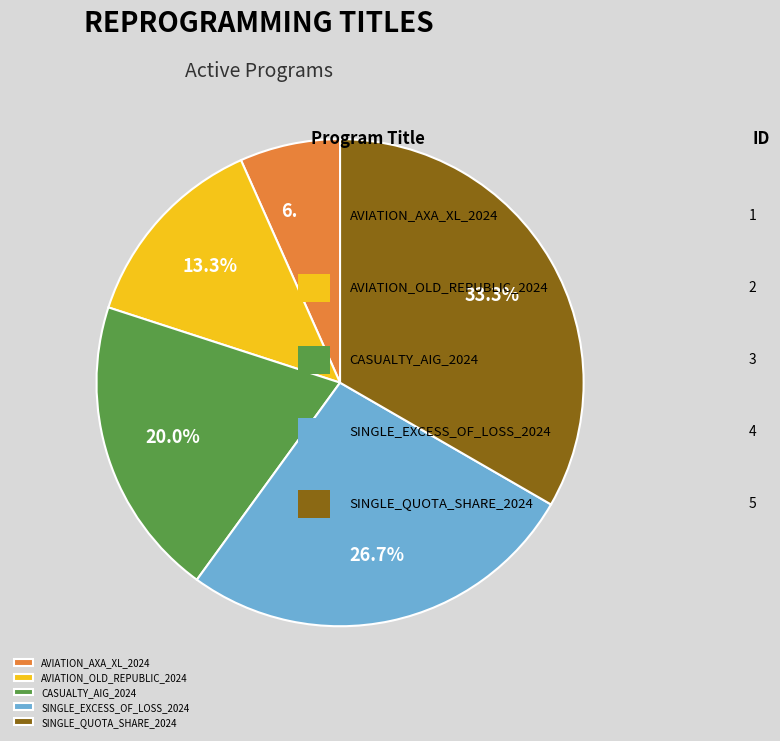

To the nearest percent, what is the difference between the largest and smallest slice percentages?

27%